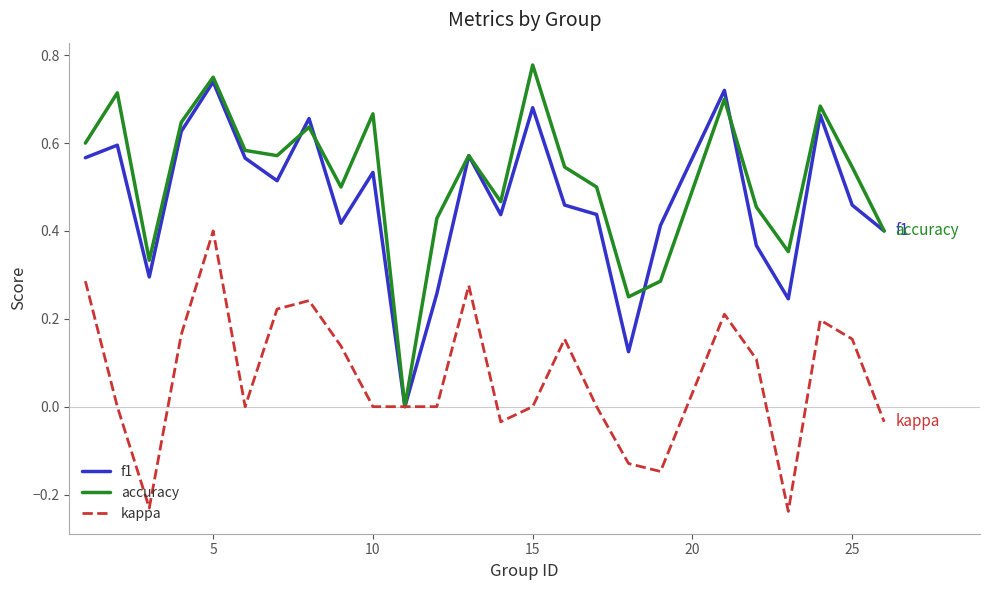

How many lines are shown in the chart?

3